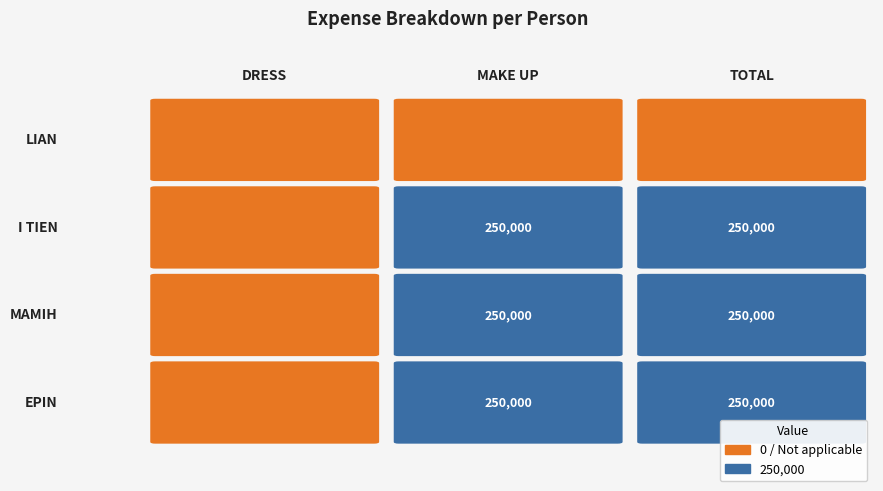

Count the number of data series in this chart.

4